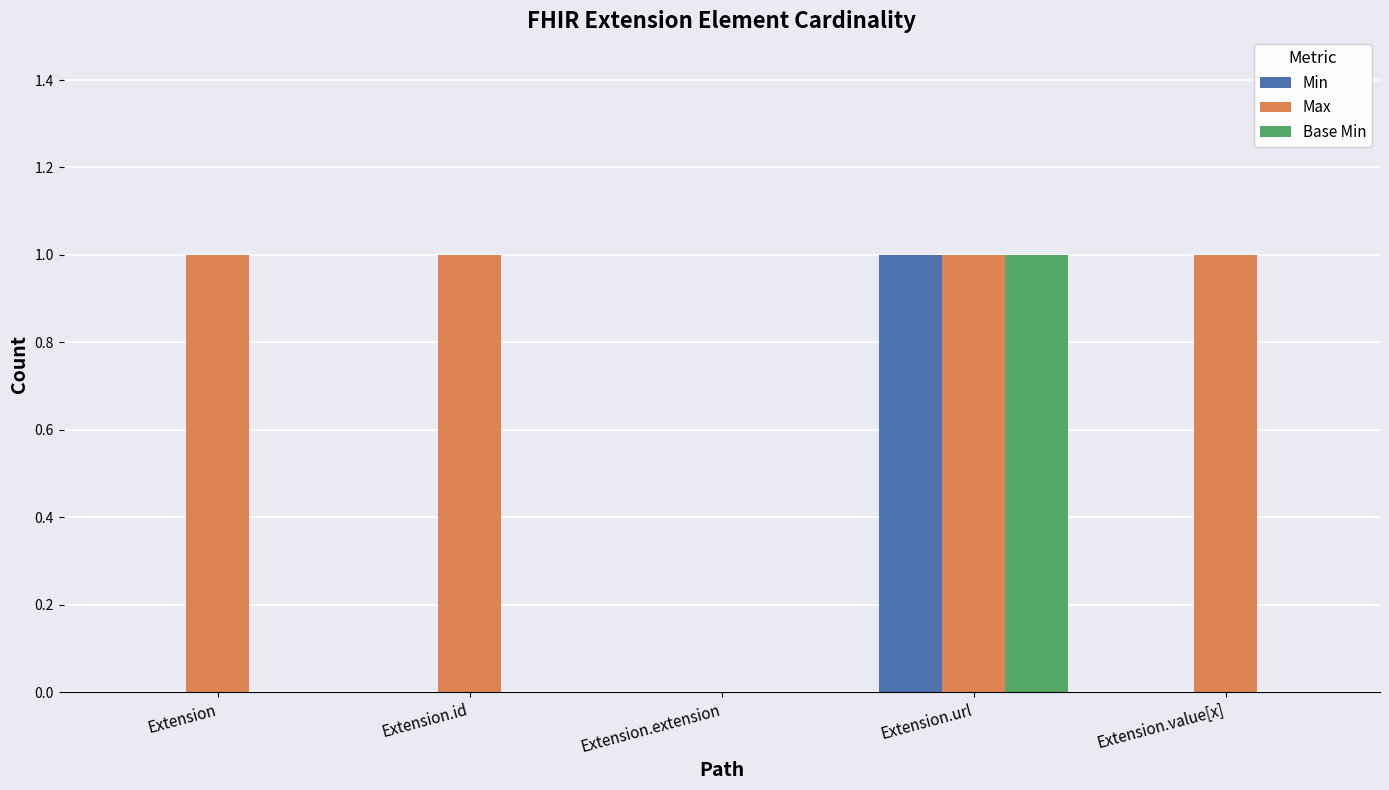

Does the chart contain stacked bars?

No